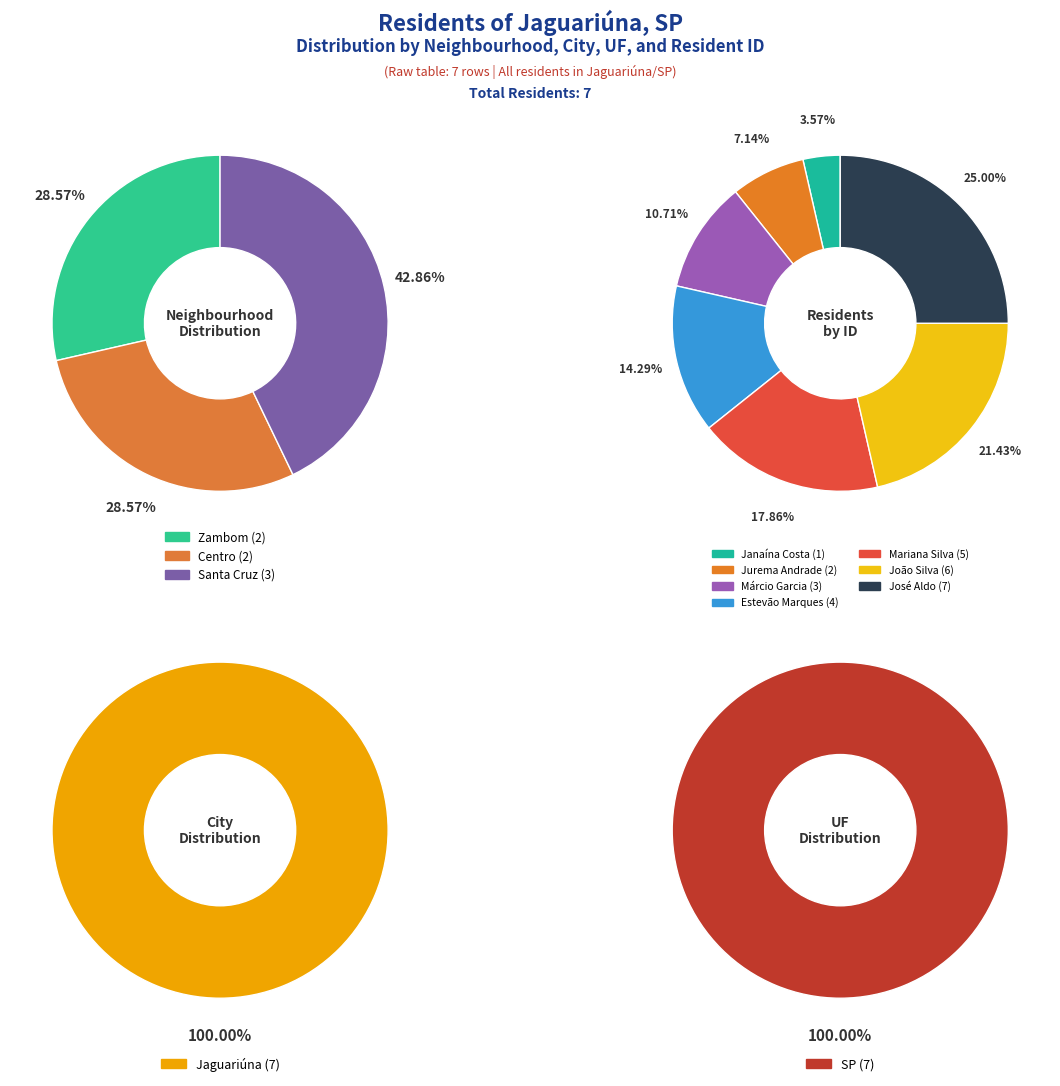

Does Zambom represent more than half of the total?

No